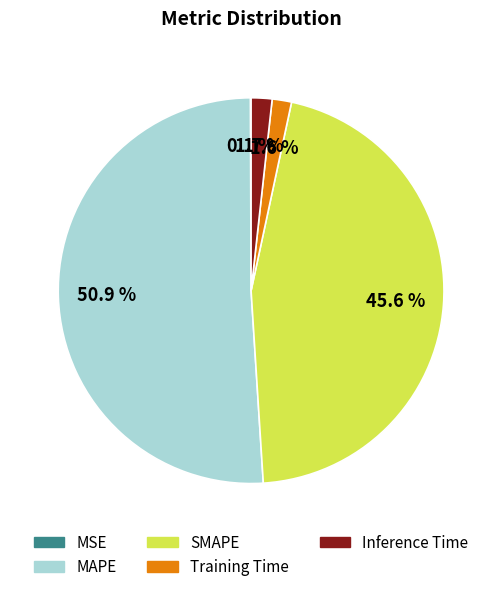

Which slice is the largest?

MAPE